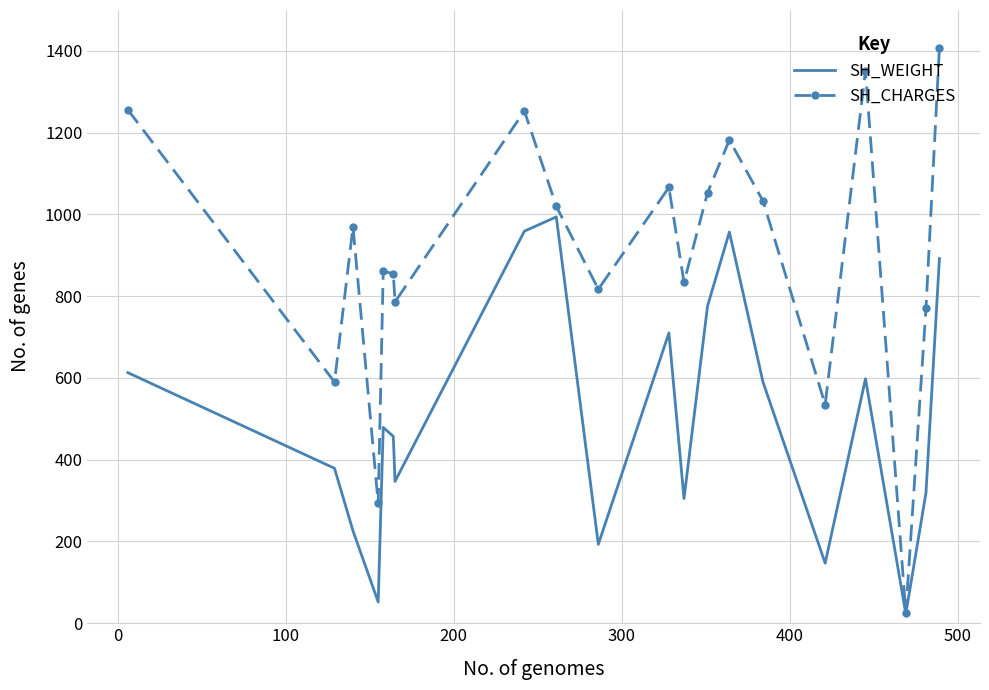

Which series has the widest spread of values?

SH_CHARGES